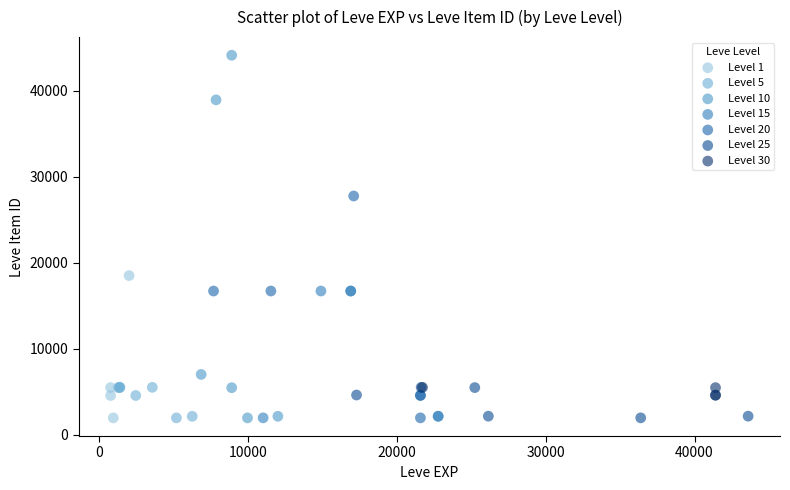

Which series reaches the maximum Y coordinate?

Level 10